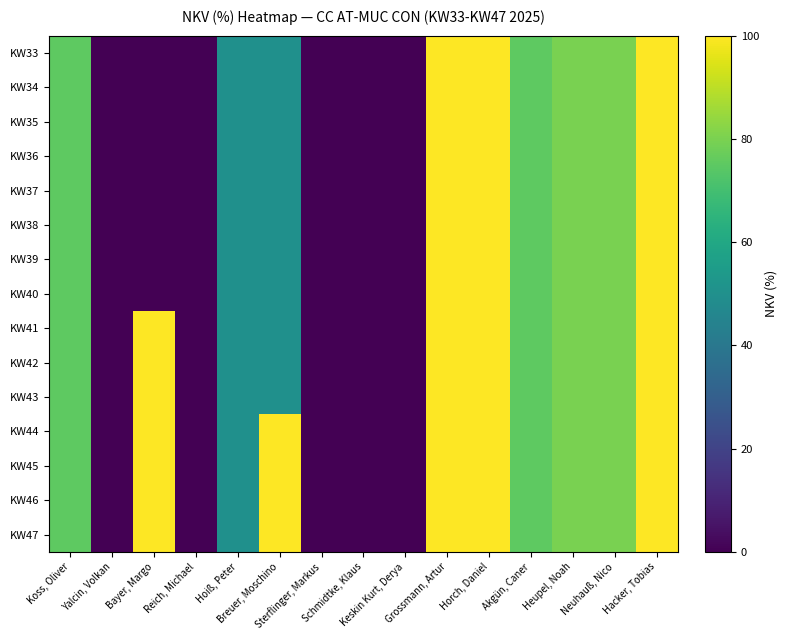

Reading left to right, extract all data points from this chart.

KW33: Koss, Oliver=75	Yalcin, Volkan=0	Bayer, Margo=0	Reich, Michael=0	Hoiß, Peter=50	Breuer, Moschino=50	Sterflinger, Markus=0	Schmidtke, Klaus=0	Keskin Kurt, Derya=0	Grossmann, Artur=100	Horch, Daniel=100	Akgün, Caner=75	Heupel, Noah=80	Neuhauß, Nico=80	Hacker, Tobias=100
KW34: Koss, Oliver=75	Yalcin, Volkan=0	Bayer, Margo=0	Reich, Michael=0	Hoiß, Peter=50	Breuer, Moschino=50	Sterflinger, Markus=0	Schmidtke, Klaus=0	Keskin Kurt, Derya=0	Grossmann, Artur=100	Horch, Daniel=100	Akgün, Caner=75	Heupel, Noah=80	Neuhauß, Nico=80	Hacker, Tobias=100
KW35: Koss, Oliver=75	Yalcin, Volkan=0	Bayer, Margo=0	Reich, Michael=0	Hoiß, Peter=50	Breuer, Moschino=50	Sterflinger, Markus=0	Schmidtke, Klaus=0	Keskin Kurt, Derya=0	Grossmann, Artur=100	Horch, Daniel=100	Akgün, Caner=75	Heupel, Noah=80	Neuhauß, Nico=80	Hacker, Tobias=100
KW36: Koss, Oliver=75	Yalcin, Volkan=0	Bayer, Margo=0	Reich, Michael=0	Hoiß, Peter=50	Breuer, Moschino=50	Sterflinger, Markus=0	Schmidtke, Klaus=0	Keskin Kurt, Derya=0	Grossmann, Artur=100	Horch, Daniel=100	Akgün, Caner=75	Heupel, Noah=80	Neuhauß, Nico=80	Hacker, Tobias=100
KW37: Koss, Oliver=75	Yalcin, Volkan=0	Bayer, Margo=0	Reich, Michael=0	Hoiß, Peter=50	Breuer, Moschino=50	Sterflinger, Markus=0	Schmidtke, Klaus=0	Keskin Kurt, Derya=0	Grossmann, Artur=100	Horch, Daniel=100	Akgün, Caner=75	Heupel, Noah=80	Neuhauß, Nico=80	Hacker, Tobias=100
KW38: Koss, Oliver=75	Yalcin, Volkan=0	Bayer, Margo=0	Reich, Michael=0	Hoiß, Peter=50	Breuer, Moschino=50	Sterflinger, Markus=0	Schmidtke, Klaus=0	Keskin Kurt, Derya=0	Grossmann, Artur=100	Horch, Daniel=100	Akgün, Caner=75	Heupel, Noah=80	Neuhauß, Nico=80	Hacker, Tobias=100
KW39: Koss, Oliver=75	Yalcin, Volkan=0	Bayer, Margo=0	Reich, Michael=0	Hoiß, Peter=50	Breuer, Moschino=50	Sterflinger, Markus=0	Schmidtke, Klaus=0	Keskin Kurt, Derya=0	Grossmann, Artur=100	Horch, Daniel=100	Akgün, Caner=75	Heupel, Noah=80	Neuhauß, Nico=80	Hacker, Tobias=100
KW40: Koss, Oliver=75	Yalcin, Volkan=0	Bayer, Margo=0	Reich, Michael=0	Hoiß, Peter=50	Breuer, Moschino=50	Sterflinger, Markus=0	Schmidtke, Klaus=0	Keskin Kurt, Derya=0	Grossmann, Artur=100	Horch, Daniel=100	Akgün, Caner=75	Heupel, Noah=80	Neuhauß, Nico=80	Hacker, Tobias=100
KW41: Koss, Oliver=75	Yalcin, Volkan=0	Bayer, Margo=100	Reich, Michael=0	Hoiß, Peter=50	Breuer, Moschino=50	Sterflinger, Markus=0	Schmidtke, Klaus=0	Keskin Kurt, Derya=0	Grossmann, Artur=100	Horch, Daniel=100	Akgün, Caner=75	Heupel, Noah=80	Neuhauß, Nico=80	Hacker, Tobias=100
KW42: Koss, Oliver=75	Yalcin, Volkan=0	Bayer, Margo=100	Reich, Michael=0	Hoiß, Peter=50	Breuer, Moschino=50	Sterflinger, Markus=0	Schmidtke, Klaus=0	Keskin Kurt, Derya=0	Grossmann, Artur=100	Horch, Daniel=100	Akgün, Caner=75	Heupel, Noah=80	Neuhauß, Nico=80	Hacker, Tobias=100
KW43: Koss, Oliver=75	Yalcin, Volkan=0	Bayer, Margo=100	Reich, Michael=0	Hoiß, Peter=50	Breuer, Moschino=50	Sterflinger, Markus=0	Schmidtke, Klaus=0	Keskin Kurt, Derya=0	Grossmann, Artur=100	Horch, Daniel=100	Akgün, Caner=75	Heupel, Noah=80	Neuhauß, Nico=80	Hacker, Tobias=100
KW44: Koss, Oliver=75	Yalcin, Volkan=0	Bayer, Margo=100	Reich, Michael=0	Hoiß, Peter=50	Breuer, Moschino=100	Sterflinger, Markus=0	Schmidtke, Klaus=0	Keskin Kurt, Derya=0	Grossmann, Artur=100	Horch, Daniel=100	Akgün, Caner=75	Heupel, Noah=80	Neuhauß, Nico=80	Hacker, Tobias=100
KW45: Koss, Oliver=75	Yalcin, Volkan=0	Bayer, Margo=100	Reich, Michael=0	Hoiß, Peter=50	Breuer, Moschino=100	Sterflinger, Markus=0	Schmidtke, Klaus=0	Keskin Kurt, Derya=0	Grossmann, Artur=100	Horch, Daniel=100	Akgün, Caner=75	Heupel, Noah=80	Neuhauß, Nico=80	Hacker, Tobias=100
KW46: Koss, Oliver=75	Yalcin, Volkan=0	Bayer, Margo=100	Reich, Michael=0	Hoiß, Peter=50	Breuer, Moschino=100	Sterflinger, Markus=0	Schmidtke, Klaus=0	Keskin Kurt, Derya=0	Grossmann, Artur=100	Horch, Daniel=100	Akgün, Caner=75	Heupel, Noah=80	Neuhauß, Nico=80	Hacker, Tobias=100
KW47: Koss, Oliver=75	Yalcin, Volkan=0	Bayer, Margo=100	Reich, Michael=0	Hoiß, Peter=50	Breuer, Moschino=100	Sterflinger, Markus=0	Schmidtke, Klaus=0	Keskin Kurt, Derya=0	Grossmann, Artur=100	Horch, Daniel=100	Akgün, Caner=75	Heupel, Noah=80	Neuhauß, Nico=80	Hacker, Tobias=100